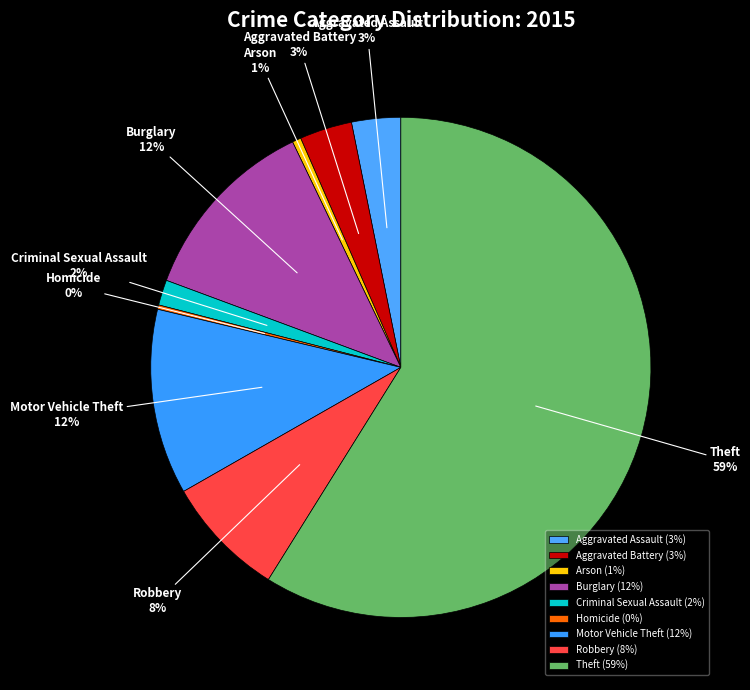

Do Homicide and Aggravated Battery together represent more than half of the pie?

No